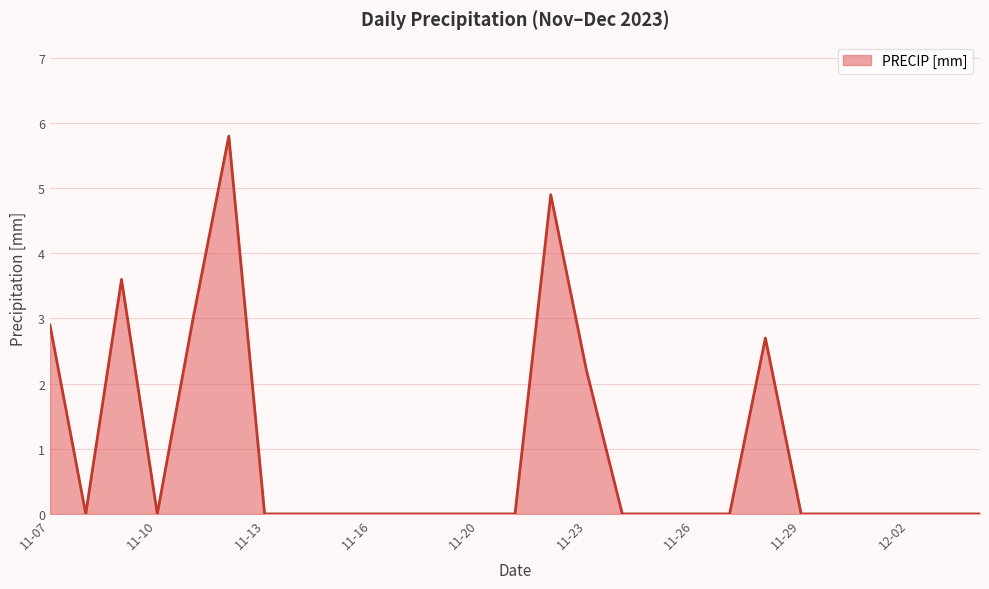

What is the difference between the maximum and minimum values?

5.8